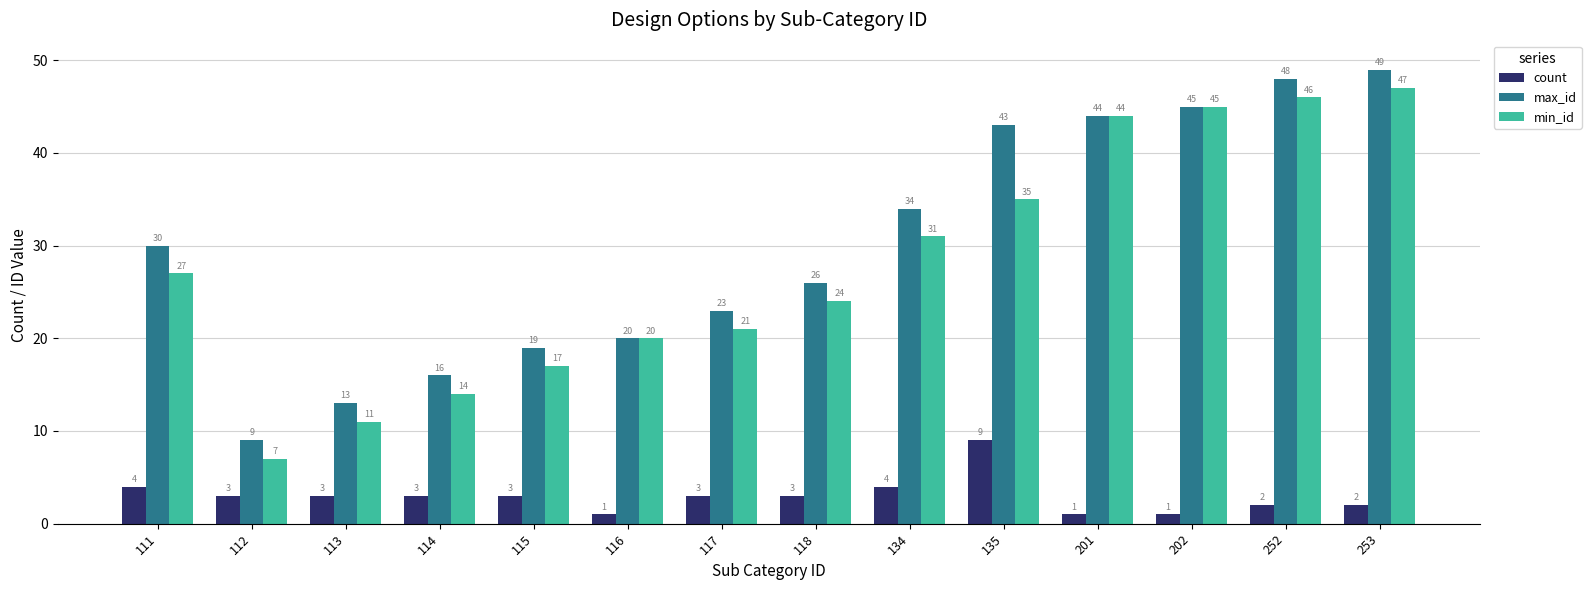

Where does the count series first go above 3?

111